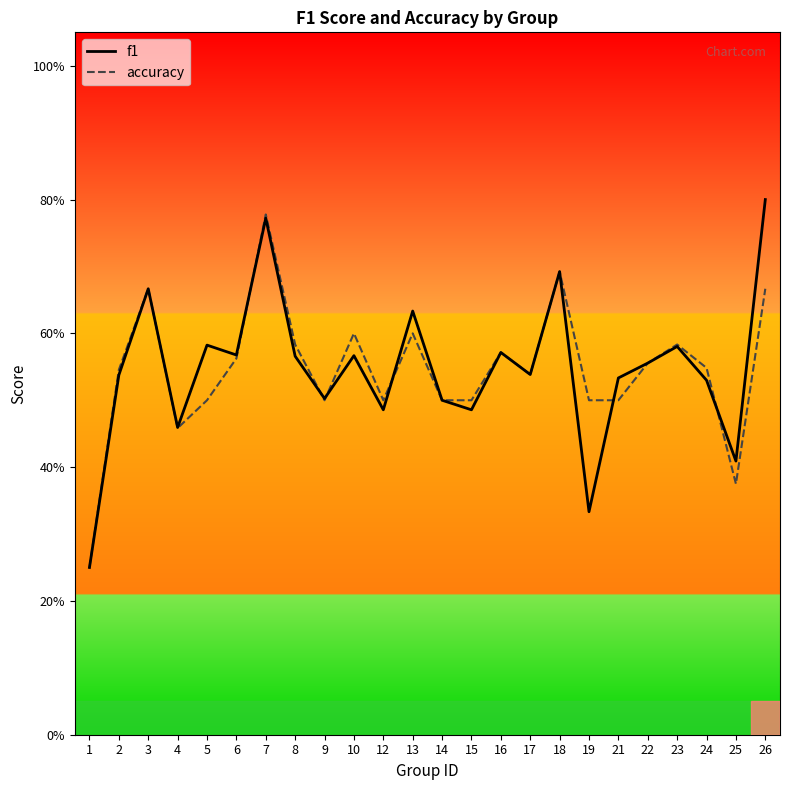

Is the value of f1 at 10 greater than the value of accuracy at 21?

Yes